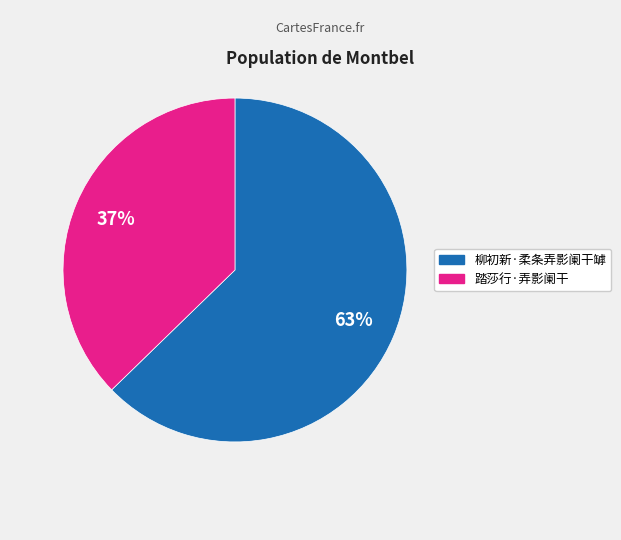

What percentage is the 柳初新·柔条弄影阑干罅 slice, to the nearest percent?

63%